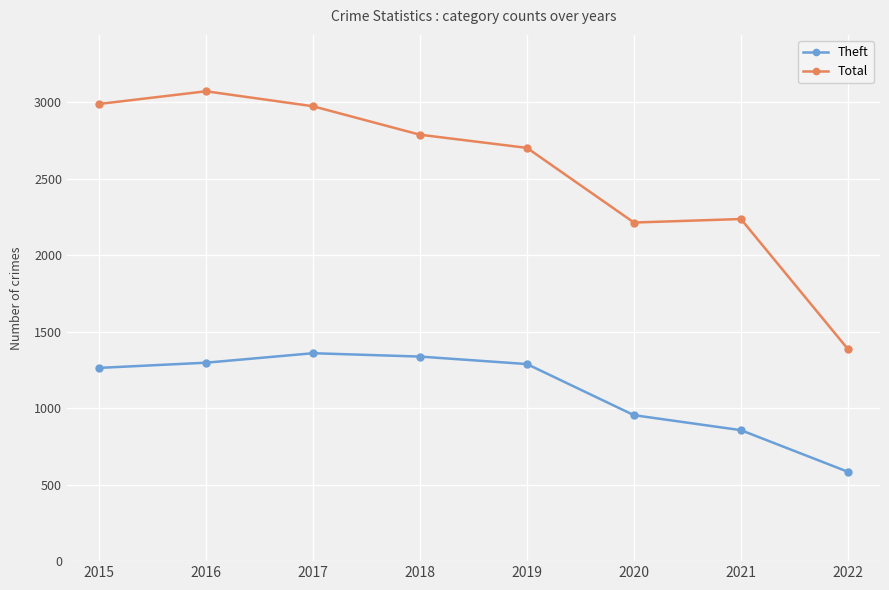

Between 2021 and 2022, which series saw the biggest shift?

Total